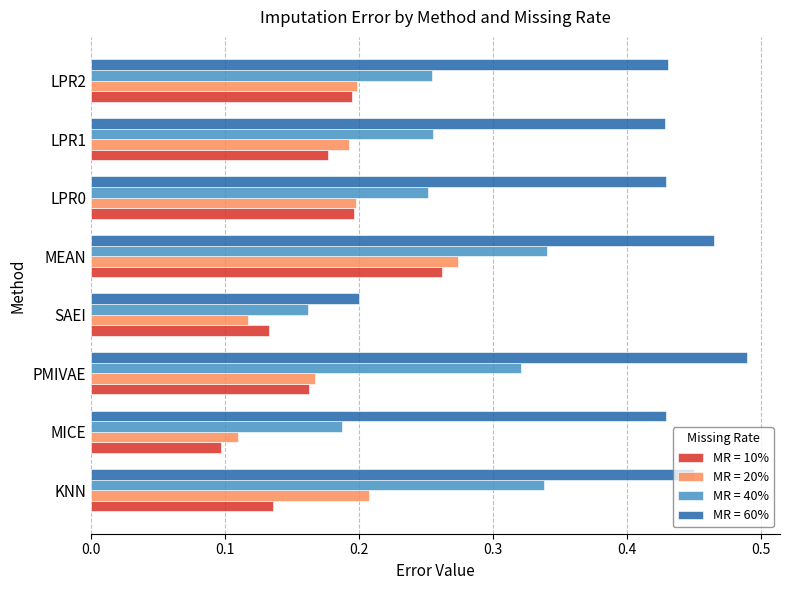

At which category does the chart reach its minimum across all series?

MICE